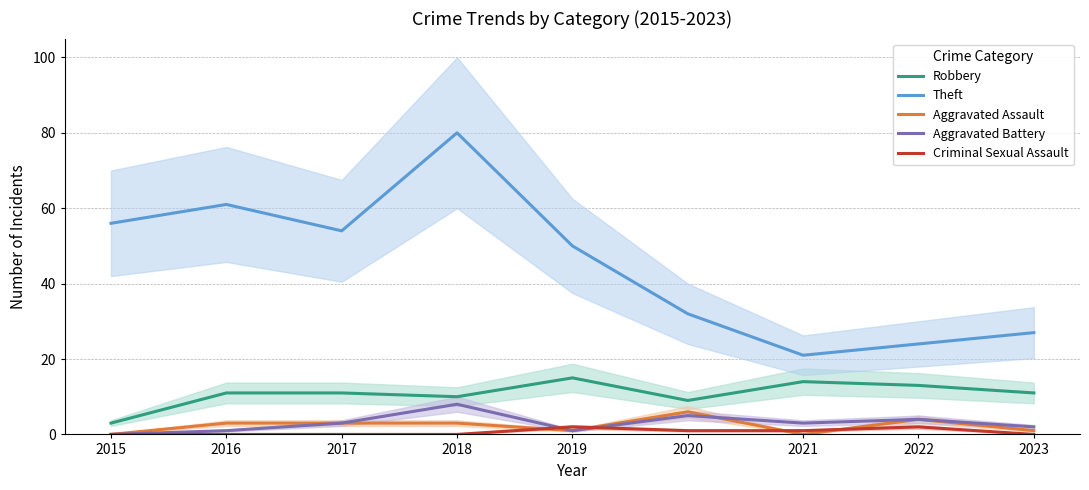

True or false: Aggravated Assault and Robbery cross at least once.

False